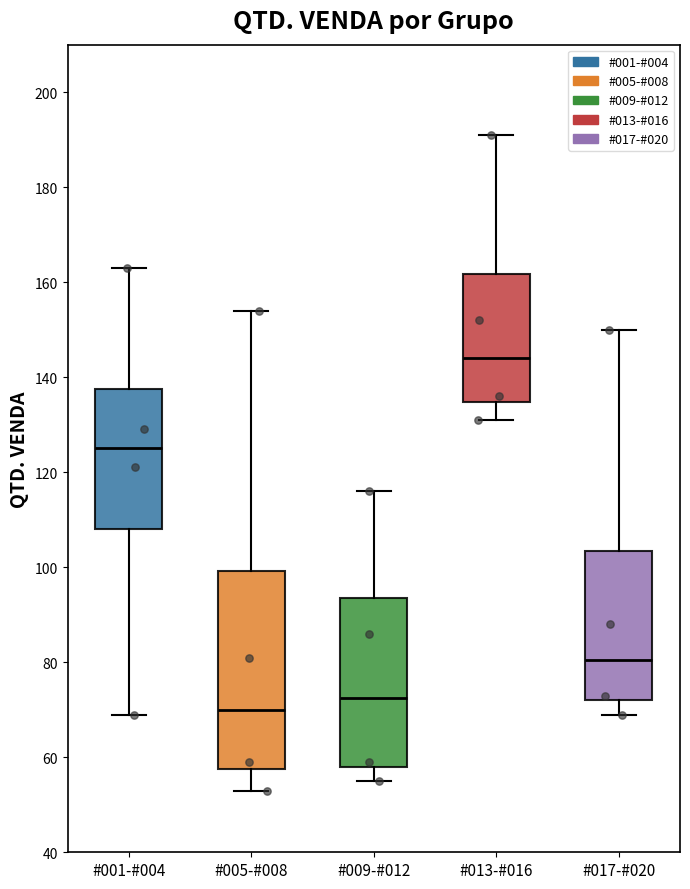

Where does the upper whisker of the box for #017-#020 end on the y-axis? The values are not printed on the chart, so give them approximately, as read against the axis.

150